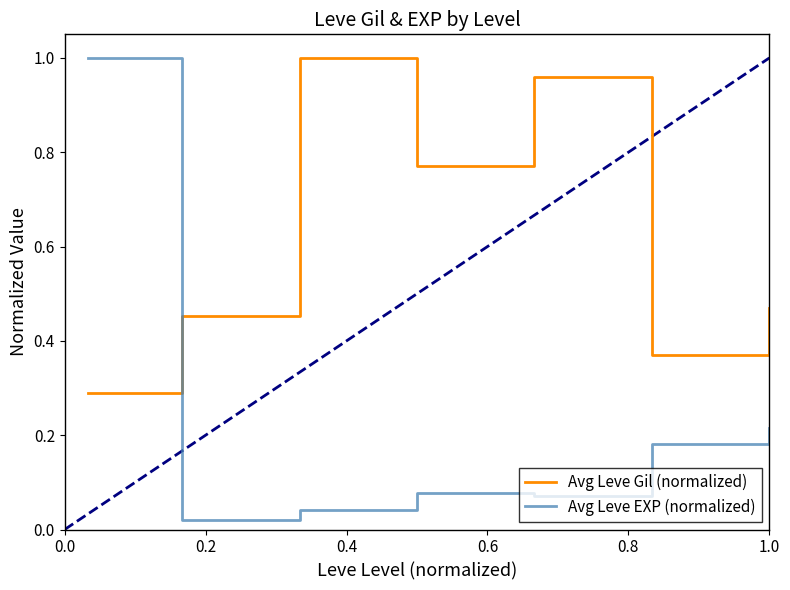

Which series has the widest spread of values?

Avg Leve EXP (normalized)